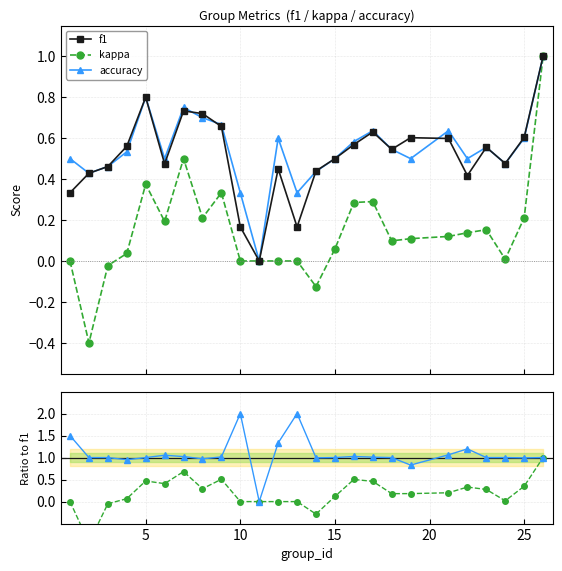

How many values in the accuracy / f1 series exceed 1?

11